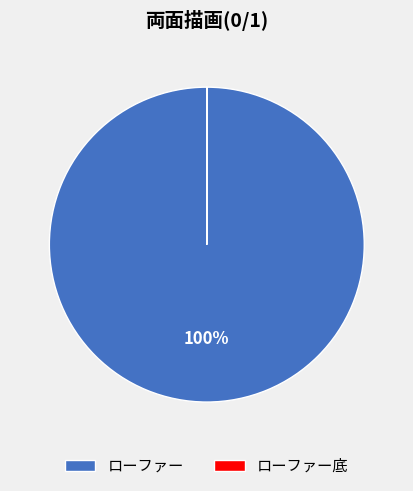

What is the majority slice?

ローファー